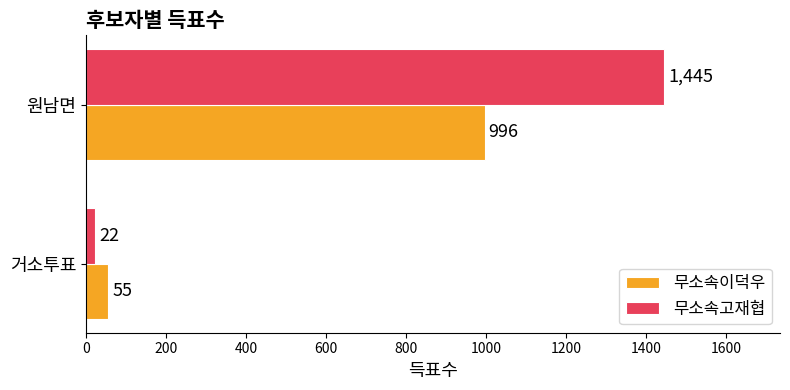

At 원남면, list the series in order from largest to smallest.

무소속고재협, 무소속이덕우